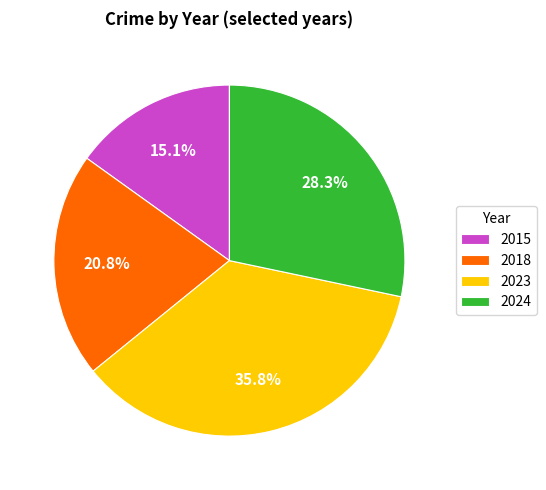

Rank the categories by value from highest to lowest.

2023, 2024, 2018, 2015